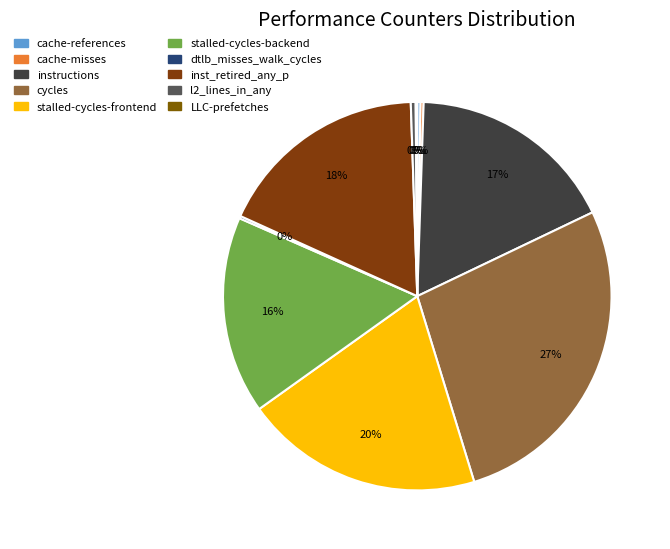

Count the number of slices in the pie.

10